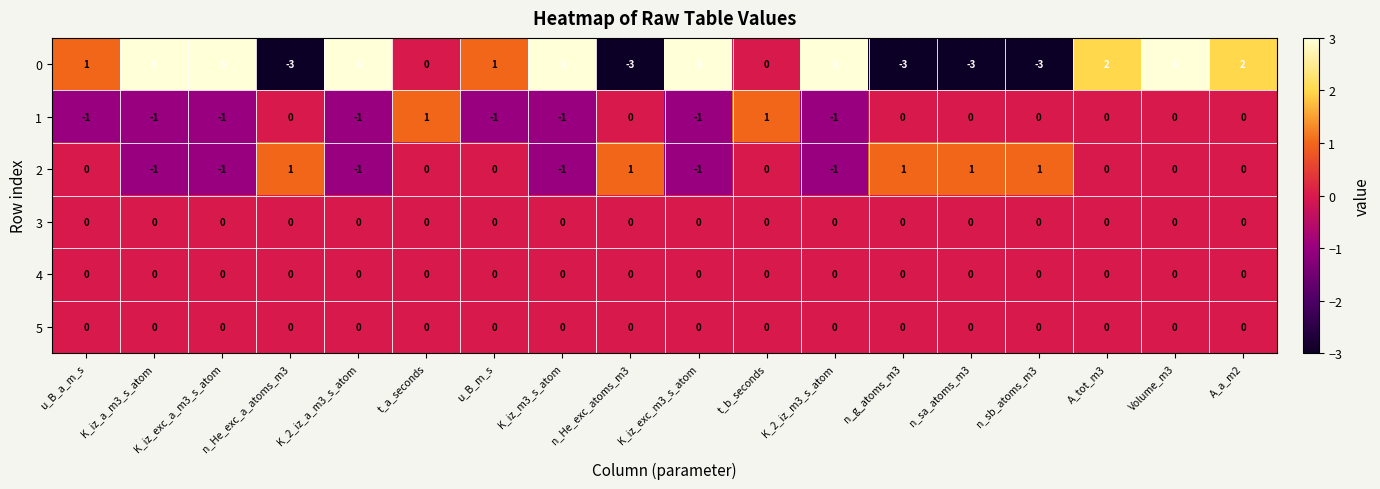

What is the maximum value shown in the chart?

3